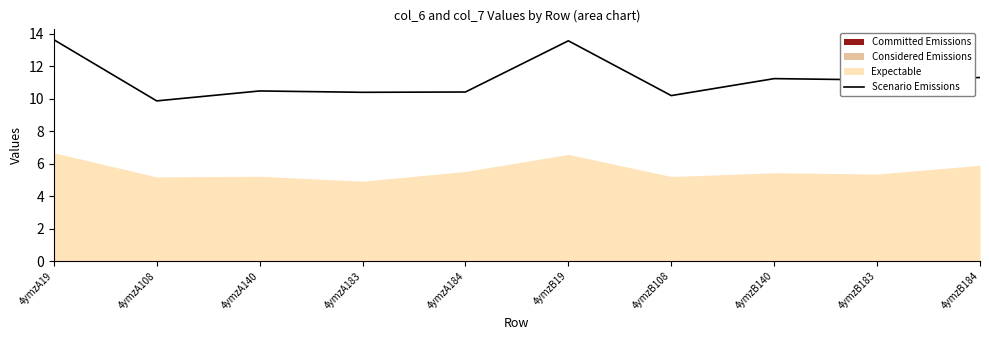

At which category does the chart reach its peak across all series?

4ymzA19